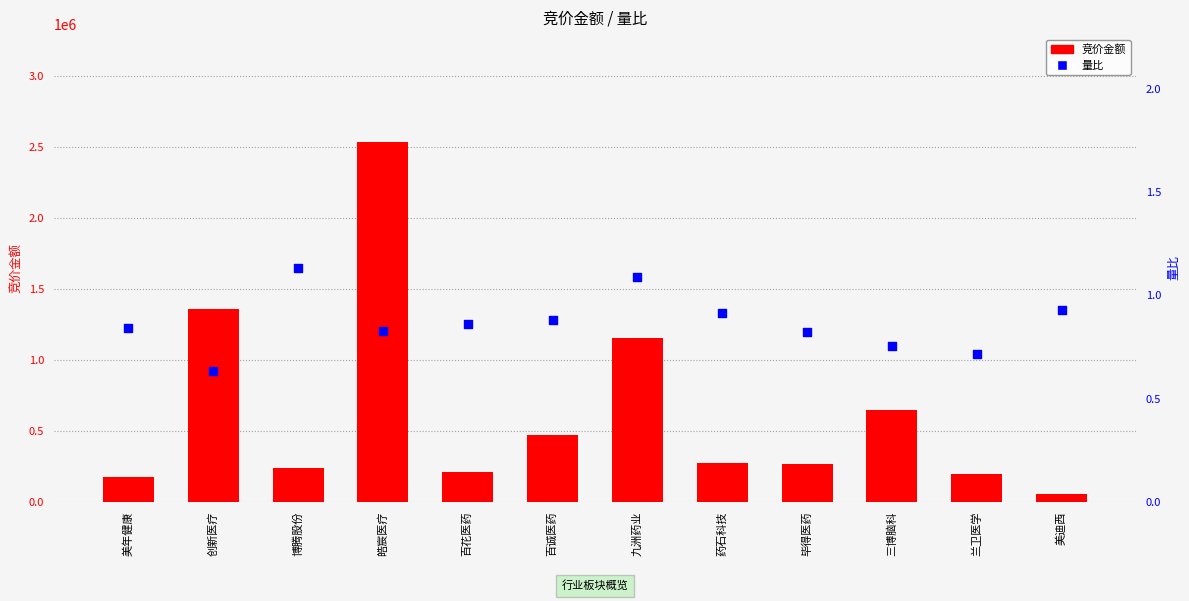

Which series has the largest total across all categories?

竞价金额